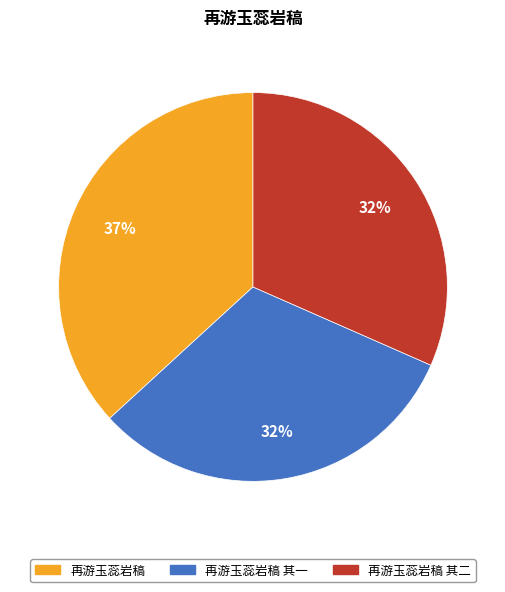

To the nearest percent, what is the difference between the largest and smallest slice percentages?

5%